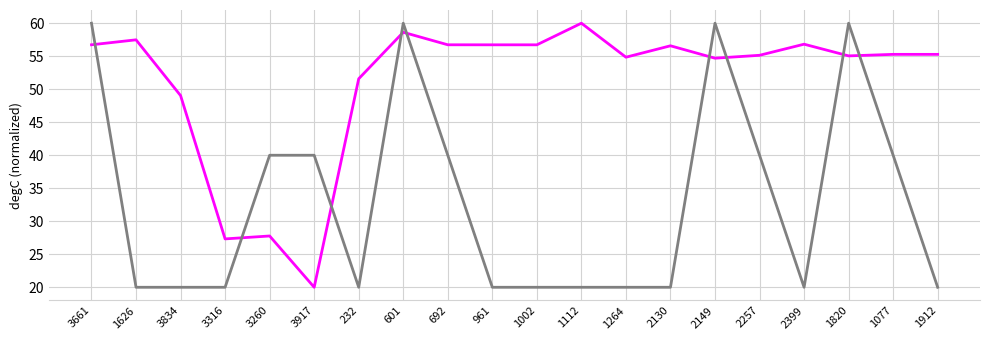

What is the spread (max minus min) of values at 1112?

40.0